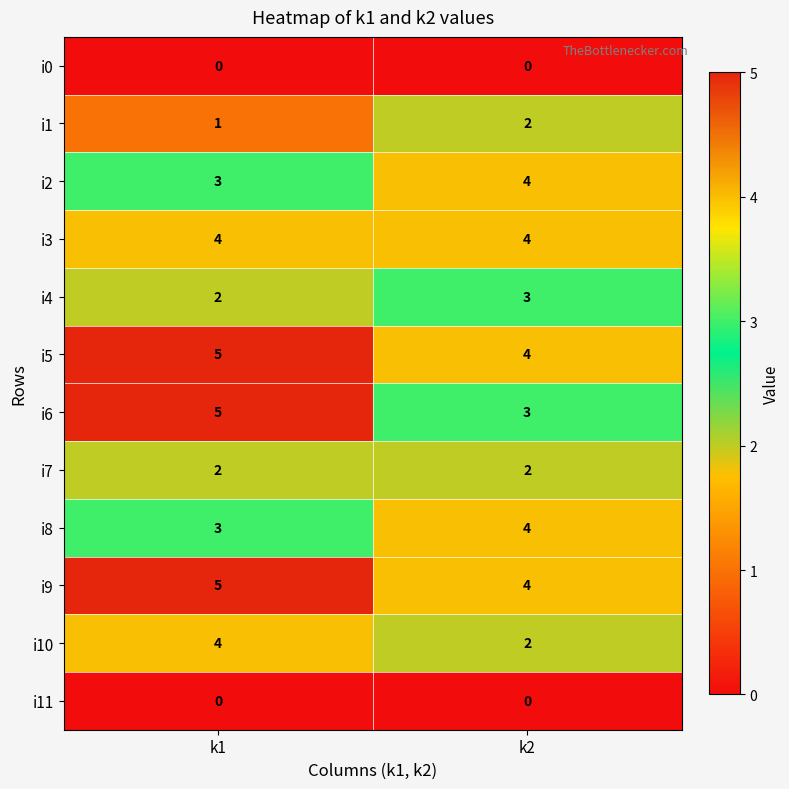

The i1 series shows 1 at k1. True or false?

True